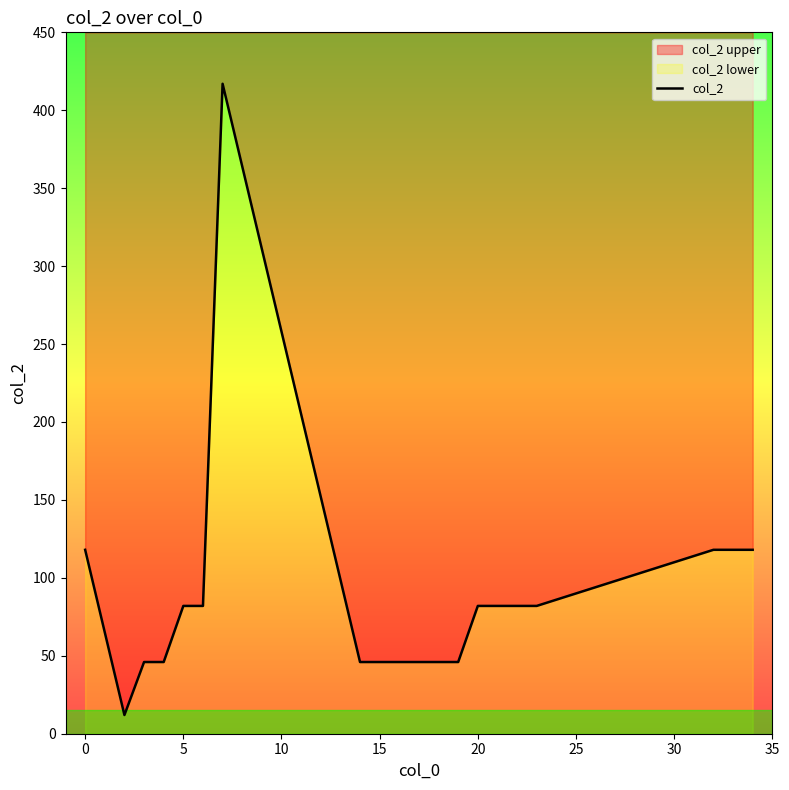

What is the value of the 6th point from the left?

82